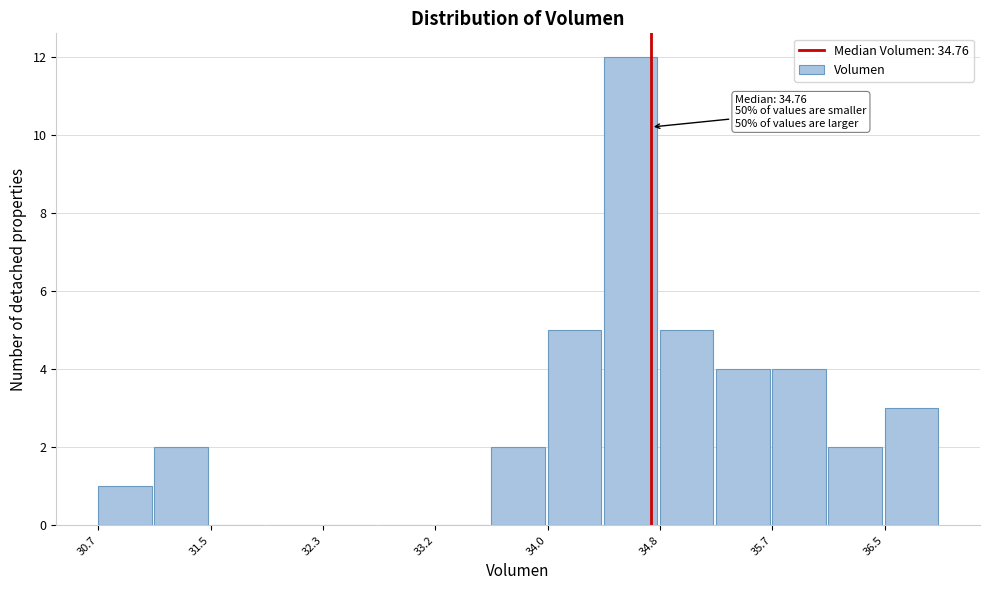

Which range on the x-axis has the tallest bar?

34.4 to 34.8